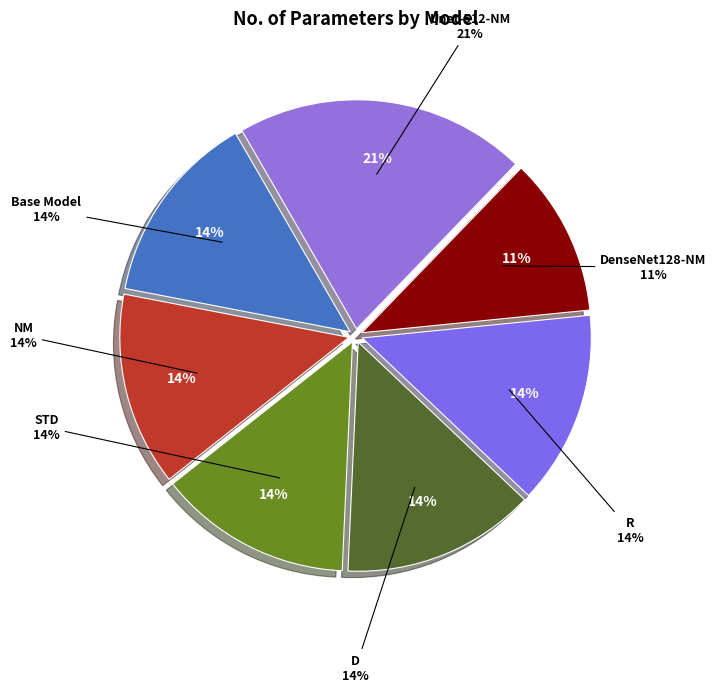

How many segments does this pie chart have?

7